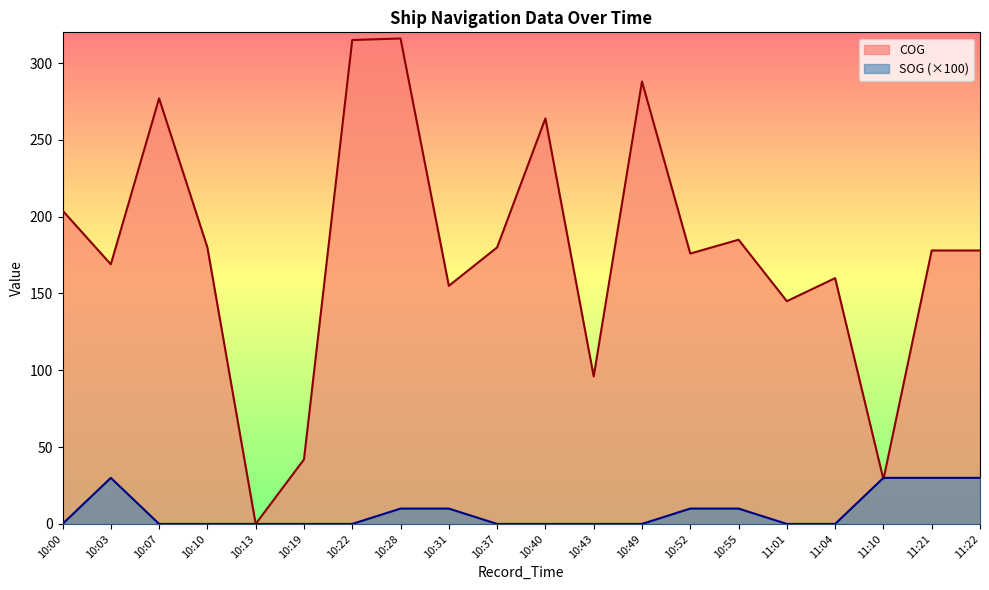

How many categories are shown in the chart?

20